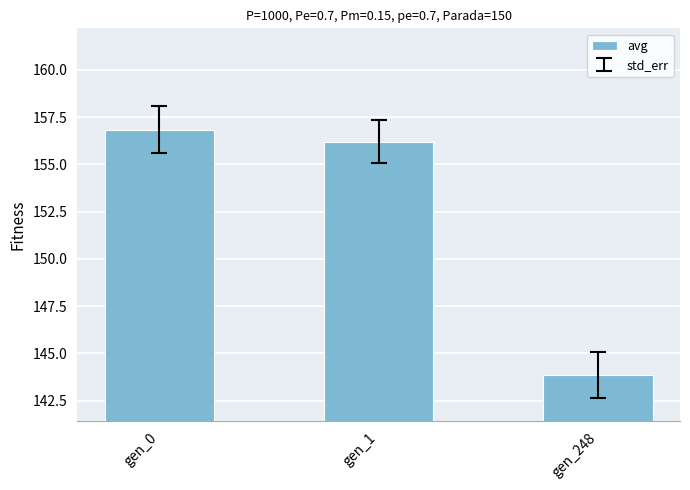

Which has a higher value, gen_248 or gen_0?

gen_0